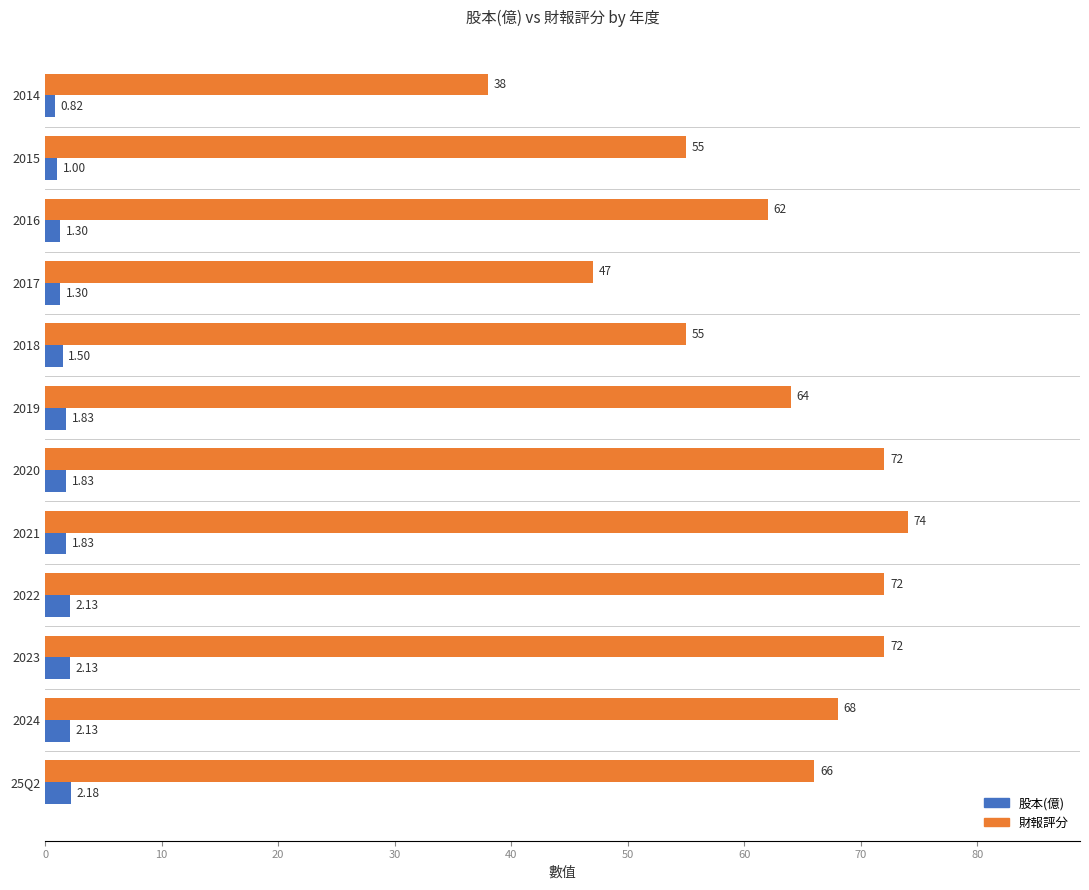

What is the difference between the maximum and minimum values in the 財報評分 series?

36.0